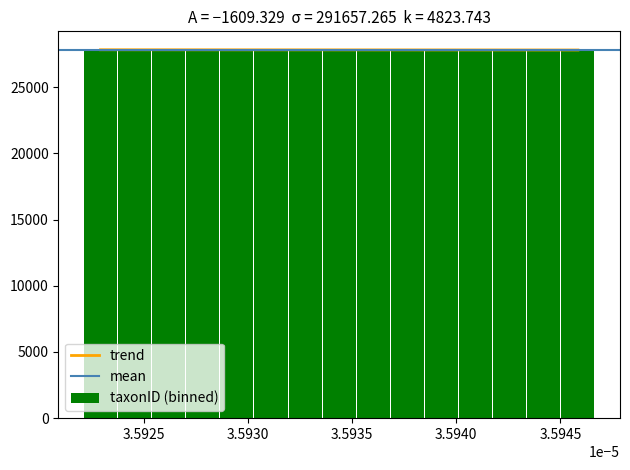

Rank the categories by value from lowest to highest.

27819, 27820, 27821, 27822, 27823, 27824, 27825, 27826, 27827, 27828, 27829, 27830, 27831, 27832, 27833, 27834, 27835, 27836, 27837, 27838